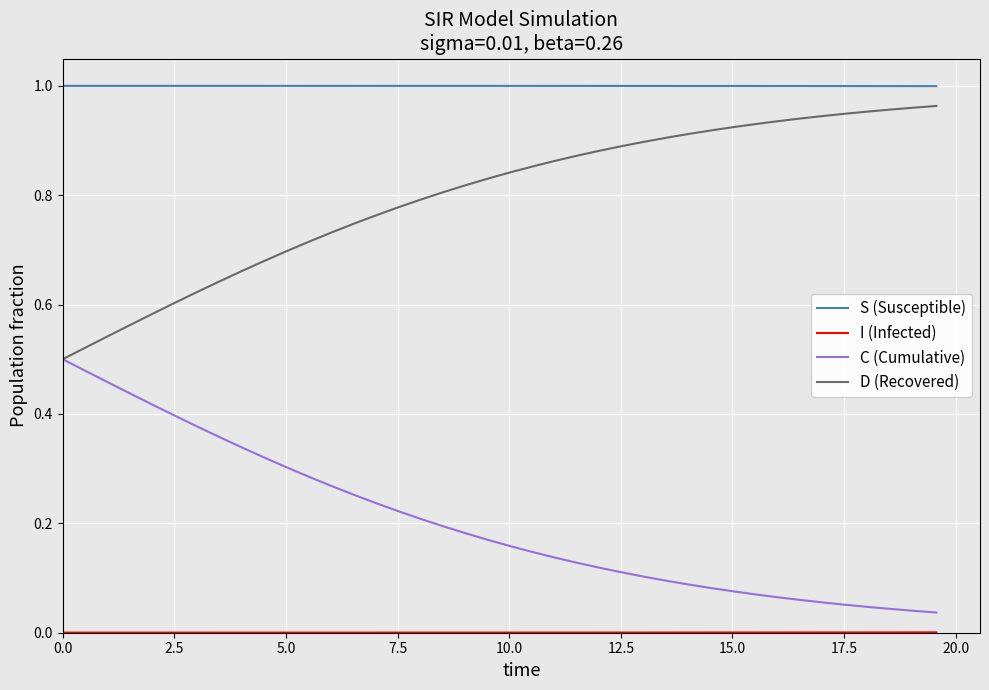

Which series has the largest total across all categories?

S (Susceptible)